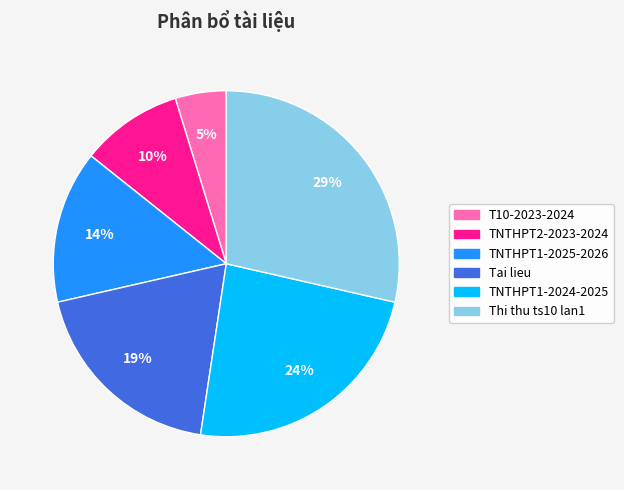

Combined, do Tai lieu and T10-2023-2024 account for over 50%?

No